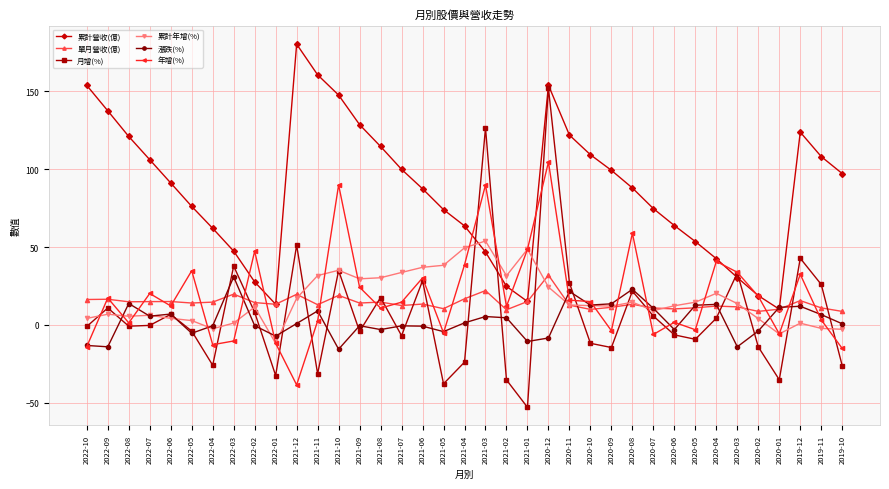

The 累計營收(億) series shows 250.7 at 2021-12. True or false?

False